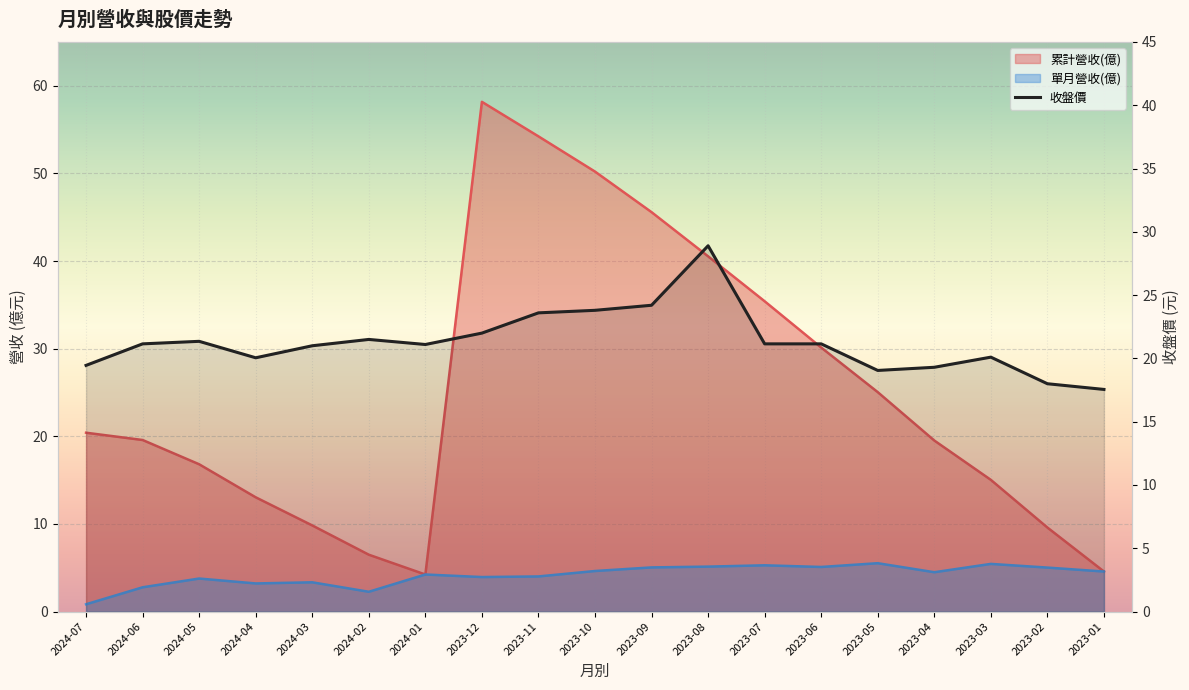

In 單月營收(億), how many points are higher than both neighbors (excluding endpoints)?

6